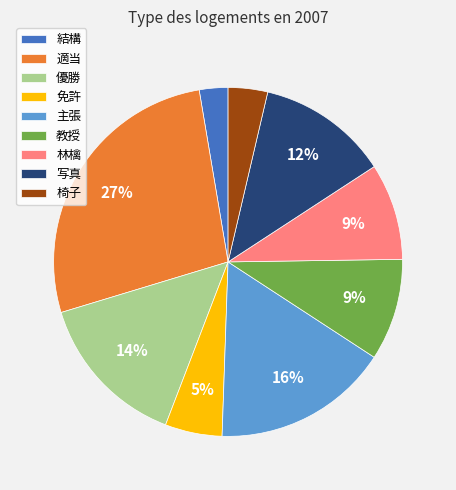

Is it true that 免許 is 12% of the pie?

False